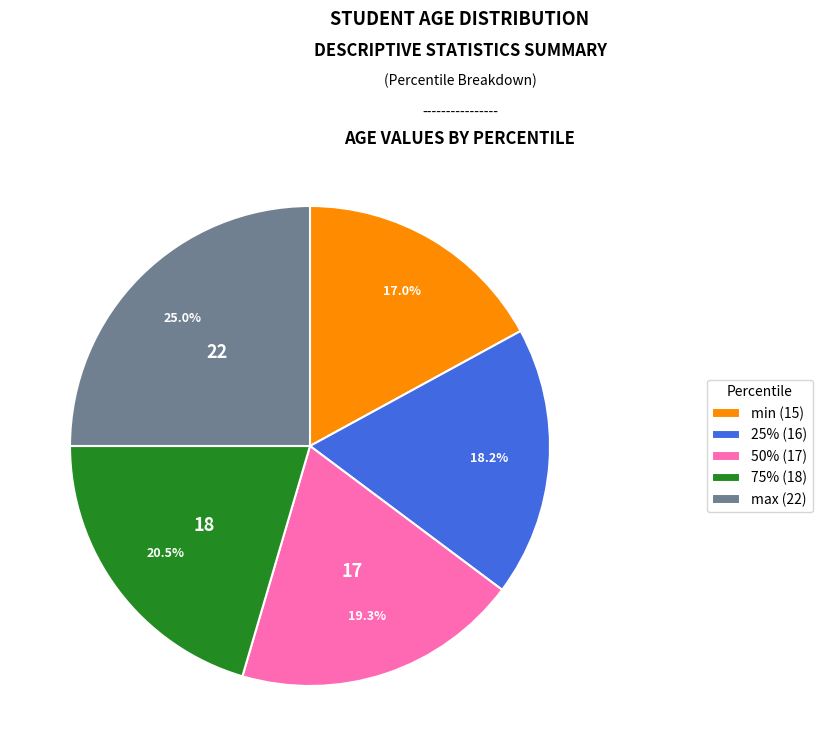

To the nearest percent, what is the combined percentage of max and 25%?

43%